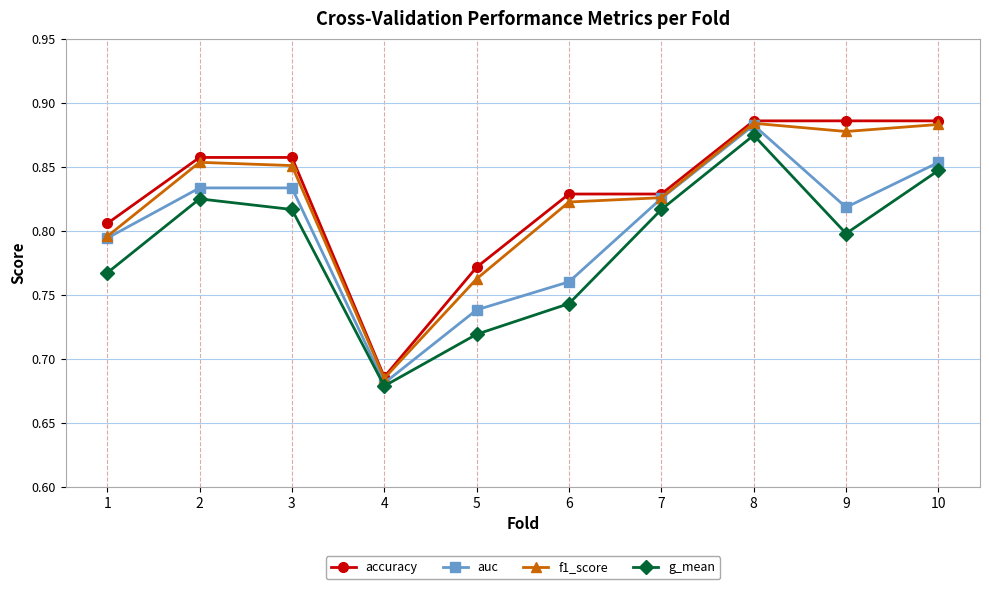

Where is accuracy nearest to the value 0?

4